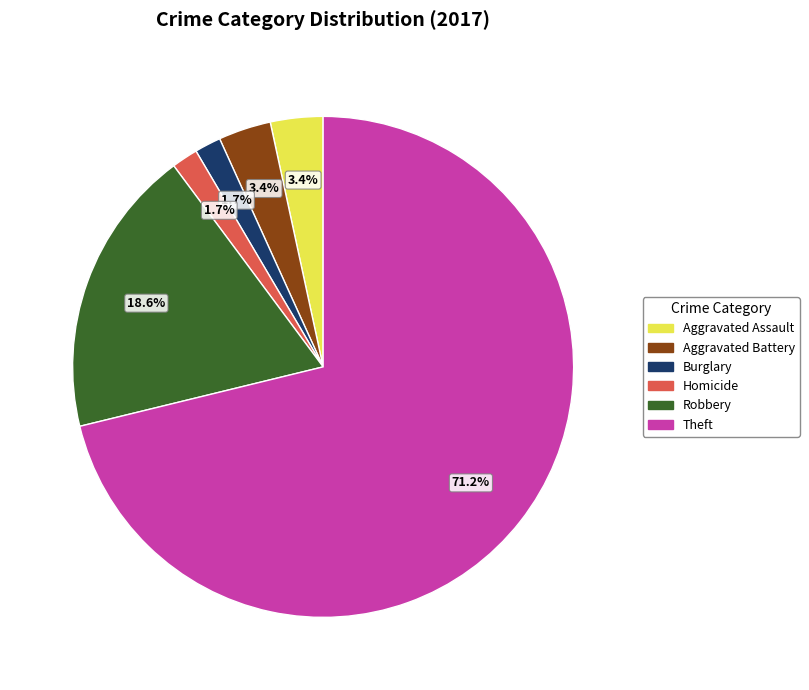

Is there any slice that represents more than half of the pie?

Yes